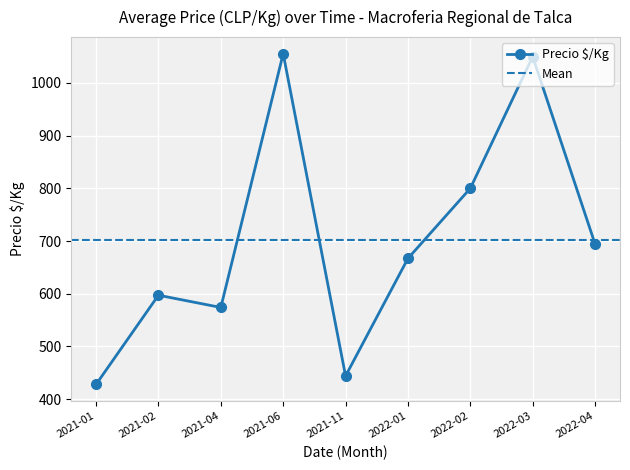

The value of Precio $/Kg at 2021-02 is 597.2. True or false?

True